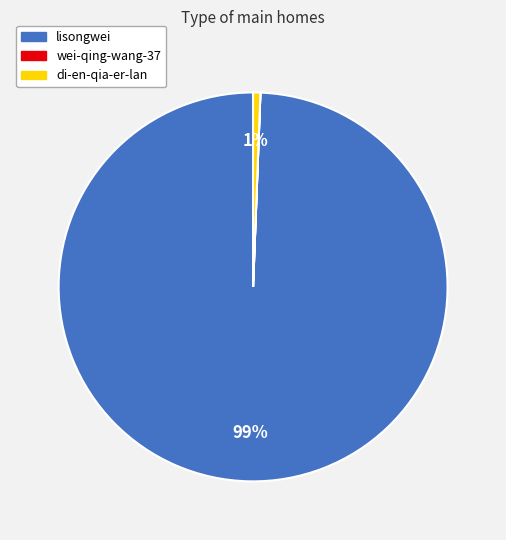

Is it true that di-en-qia-er-lan is 9% of the pie?

False